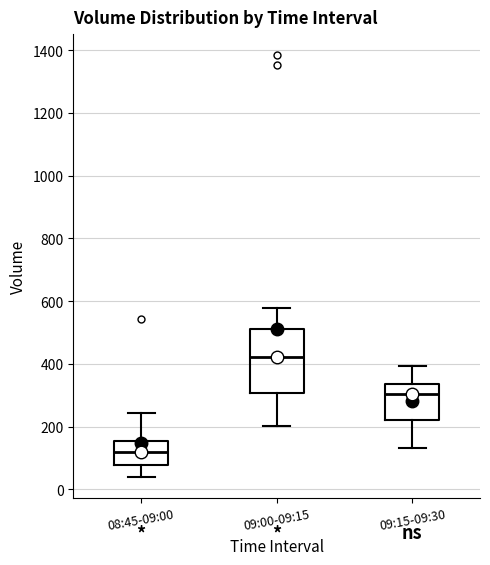

Where is the lower edge of the box for 09:15-09:30 on the y-axis? The values are not printed on the chart, so give them approximately, as read against the axis.

220